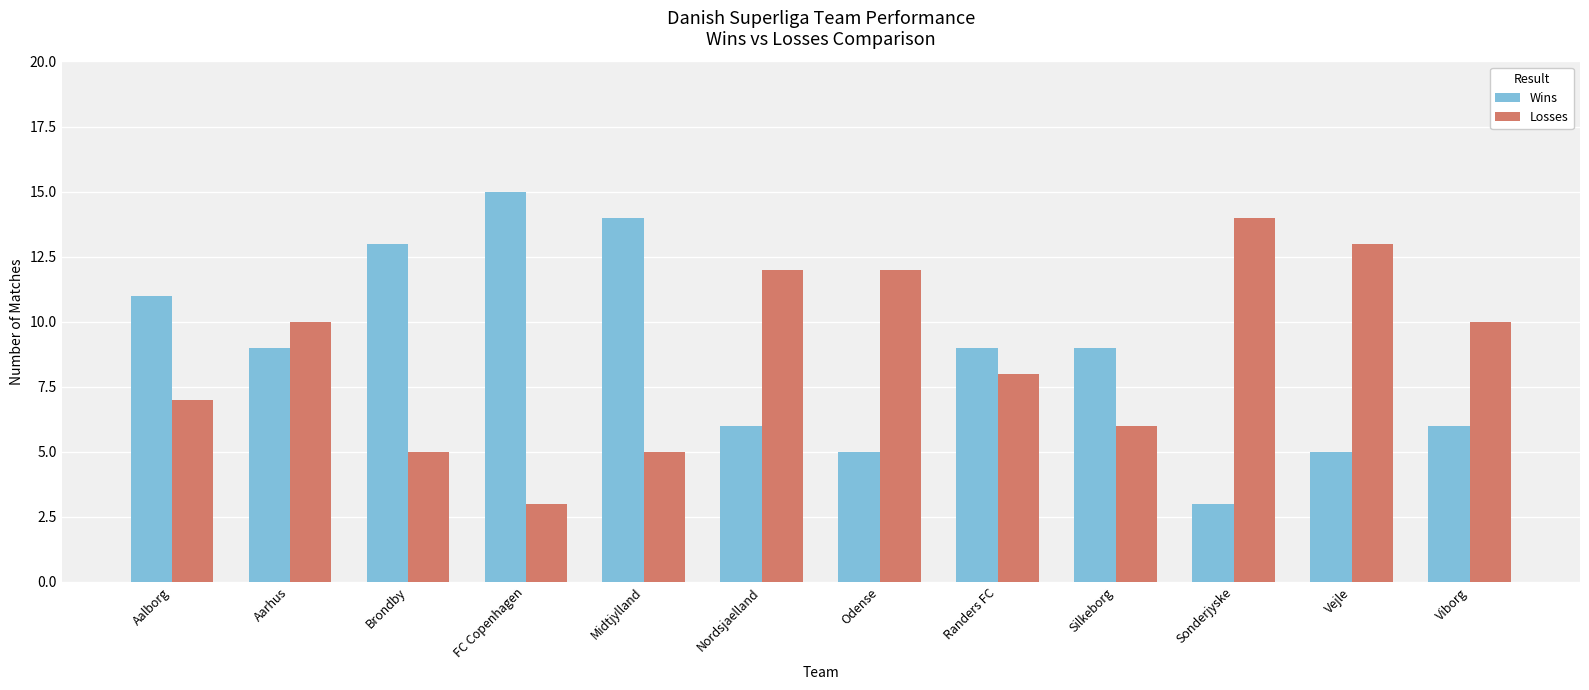

How many distinct data groups are displayed?

2